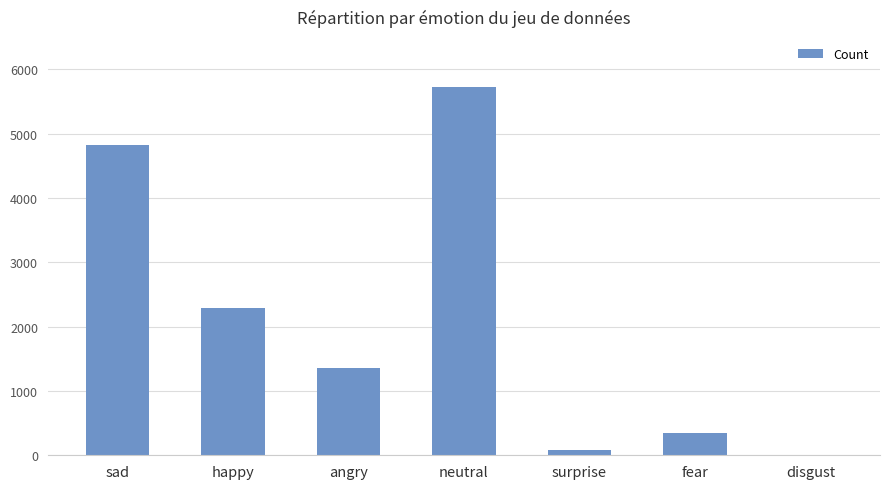

Between happy and neutral, which is larger?

neutral